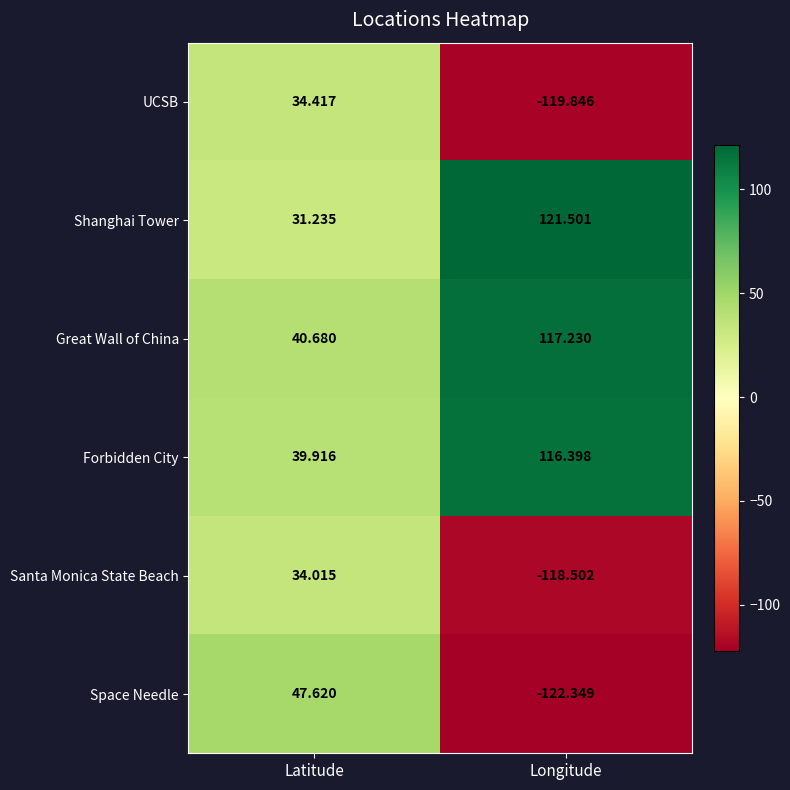

Rank the categories by Space Needle value from highest to lowest.

Latitude, Longitude